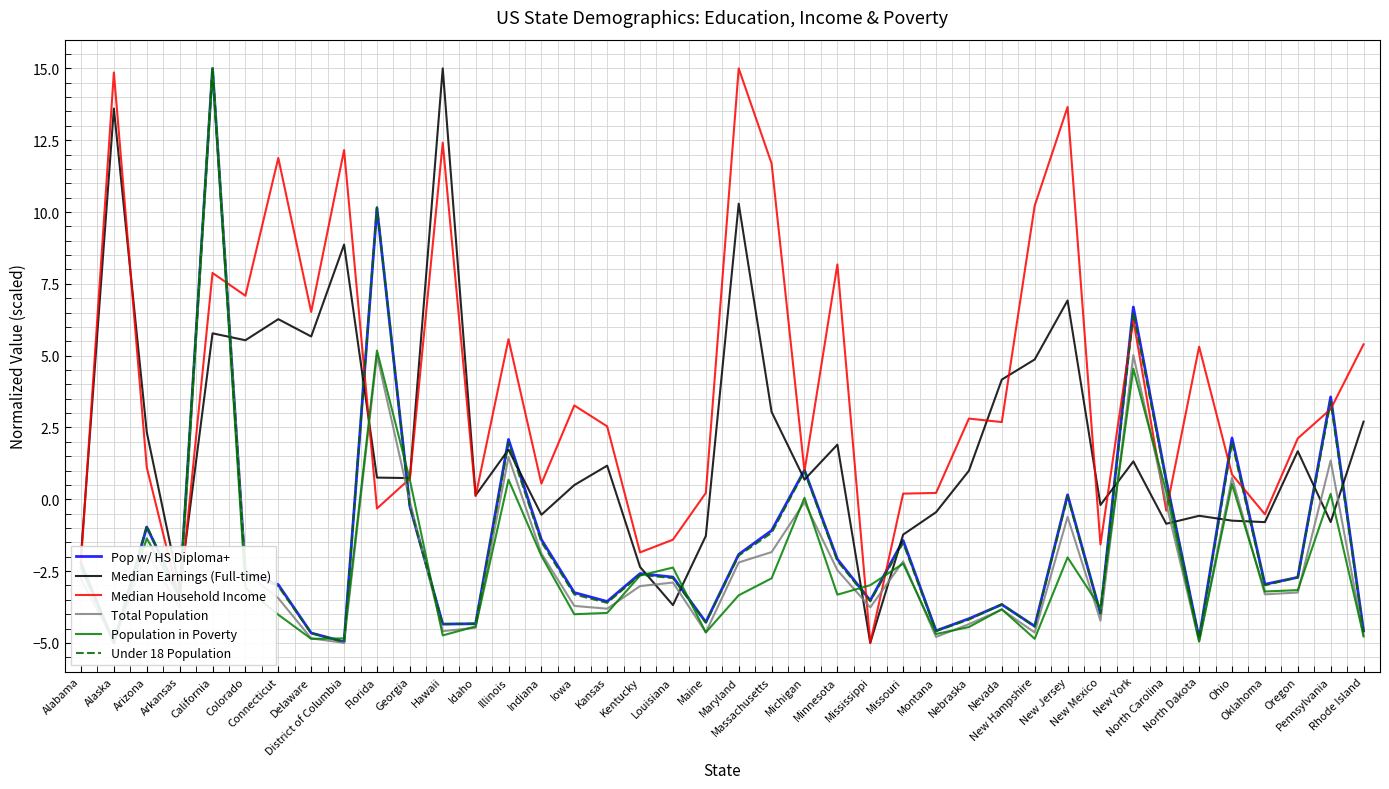

What position from the right is Pennsylvania?

2